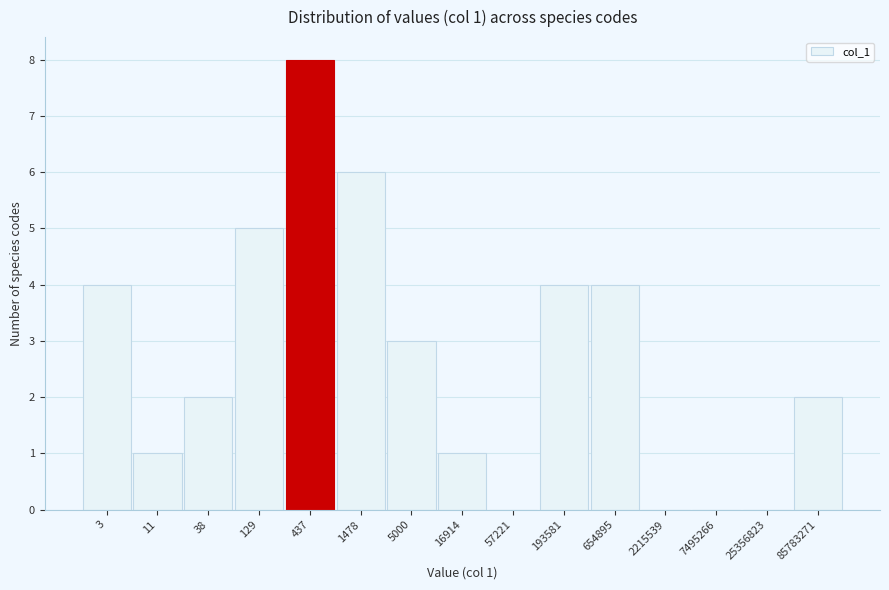

Reading right to left, list all the values displayed in this chart.

85783271=2	25356823=0	7495266=0	2215539=0	654895=4	193581=4	57221=0	16914=1	5000=3	1478=6	437=8	129=5	38=2	11=1	3=4